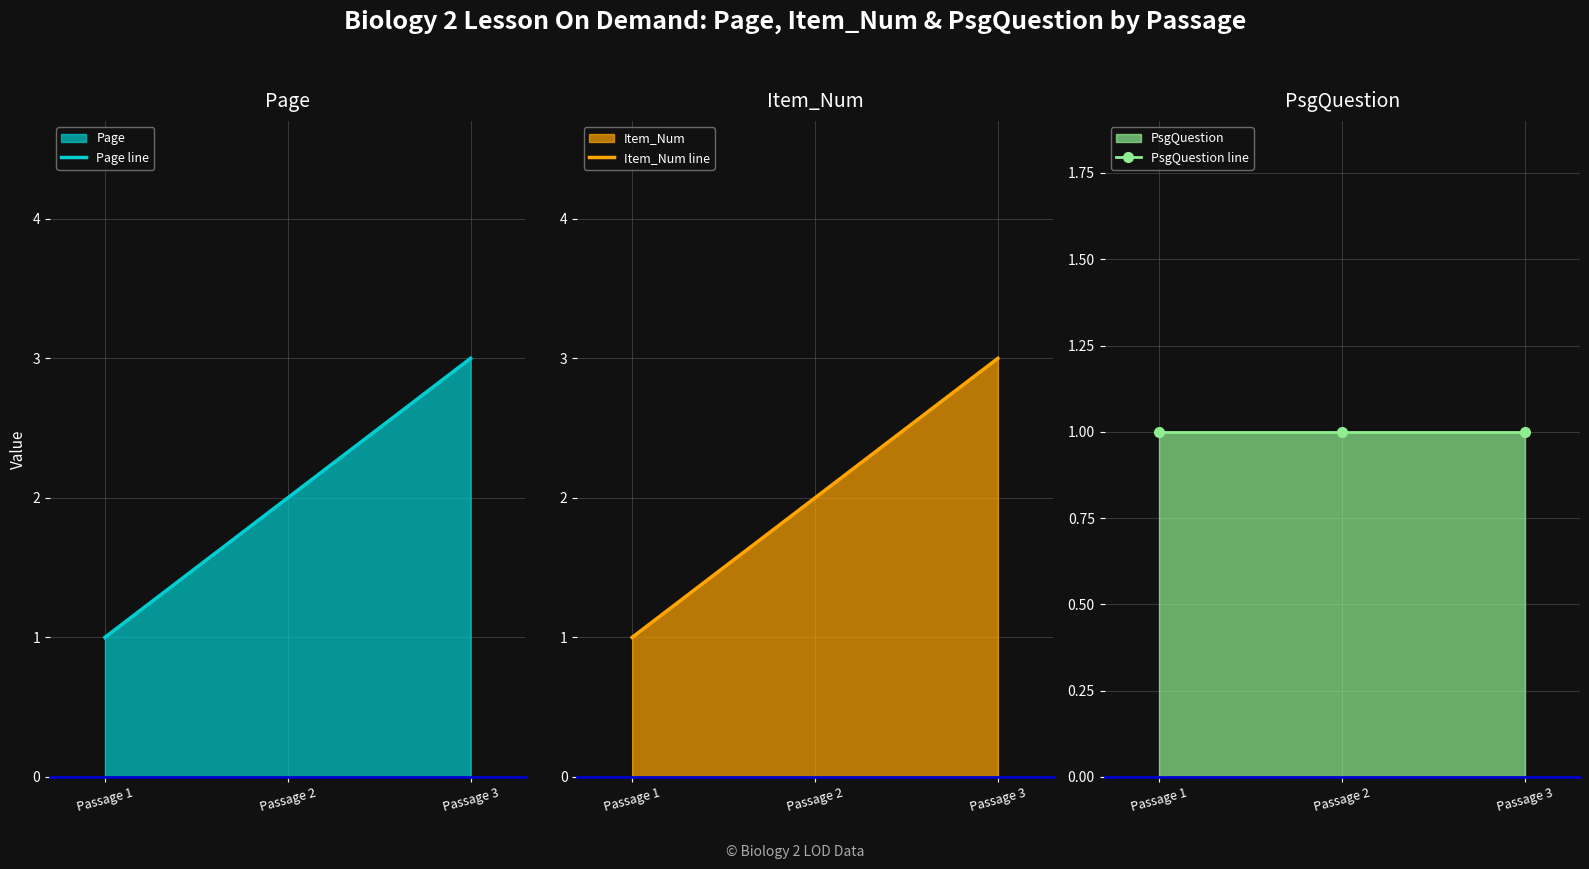

What is the lowest value of the PsgQuestion line series?

1